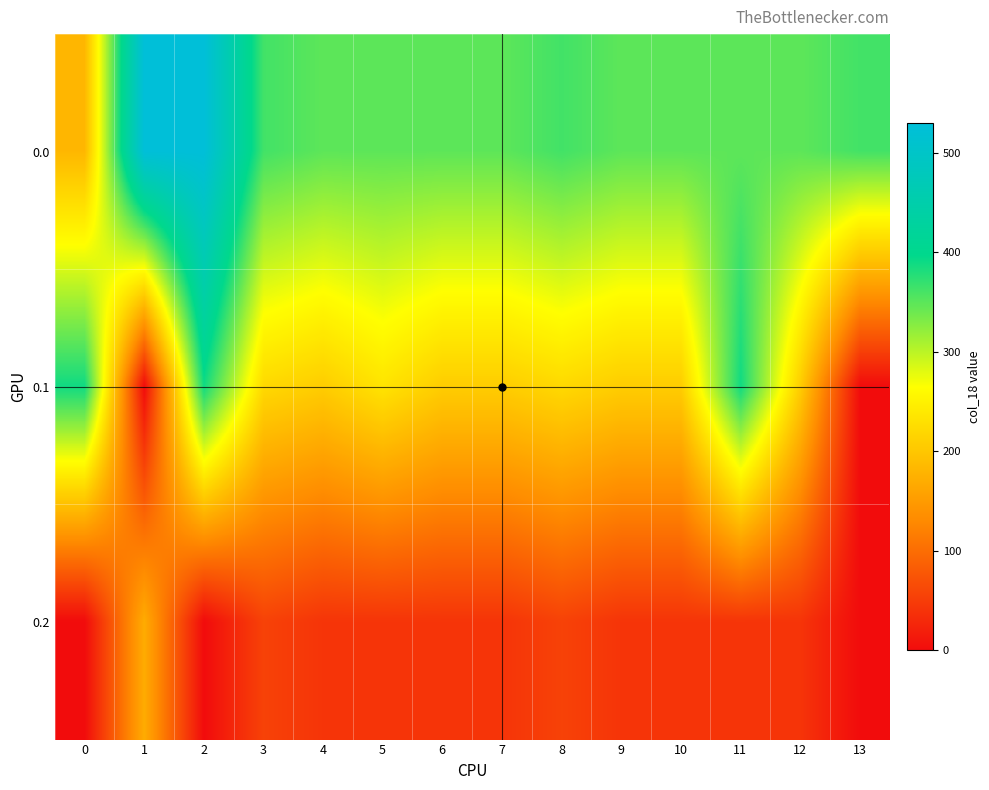

Reading left to right, what are all the values shown in this chart?

0.0: 0=182.0	1=529.6	2=529.6	3=362.6	4=348.6	5=348.6	6=348.6	7=348.6	8=362.6	9=348.6	10=348.6	11=348.6	12=348.6	13=362.6
0.1: 0=388.5	1=0.0	2=388.5	3=221.5	4=207.5	5=234.2	6=207.5	7=207.5	8=221.5	9=207.5	10=207.5	11=388.5	12=207.5	13=0.0
0.2: 0=0.0	1=169.1	2=0.0	3=56.1	4=42.1	5=42.1	6=42.1	7=42.1	8=56.1	9=42.1	10=42.1	11=42.1	12=42.1	13=0.0